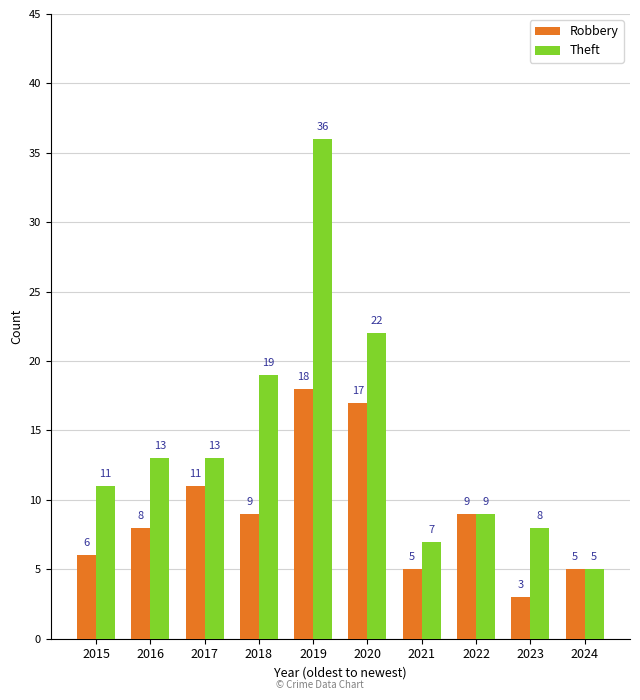

Reading right to left, list all the values displayed in this chart.

Robbery: 2024=5	2023=3	2022=9	2021=5	2020=17	2019=18	2018=9	2017=11	2016=8	2015=6
Theft: 2024=5	2023=8	2022=9	2021=7	2020=22	2019=36	2018=19	2017=13	2016=13	2015=11